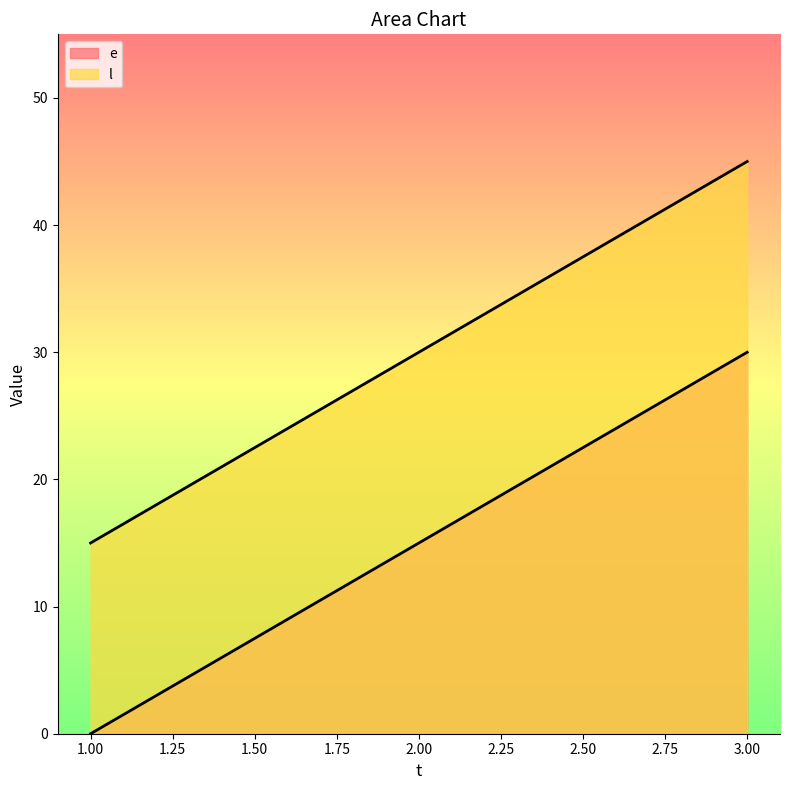

Between 1 and 2, which is larger?

2